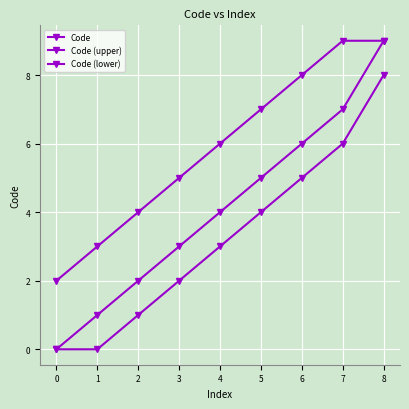

List the series in order of their peak value, highest first.

Code, Code (upper), Code (lower)